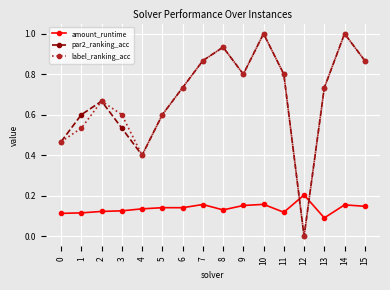

What is the value of the par2_ranking_acc point at the 11th from the left?

1.0